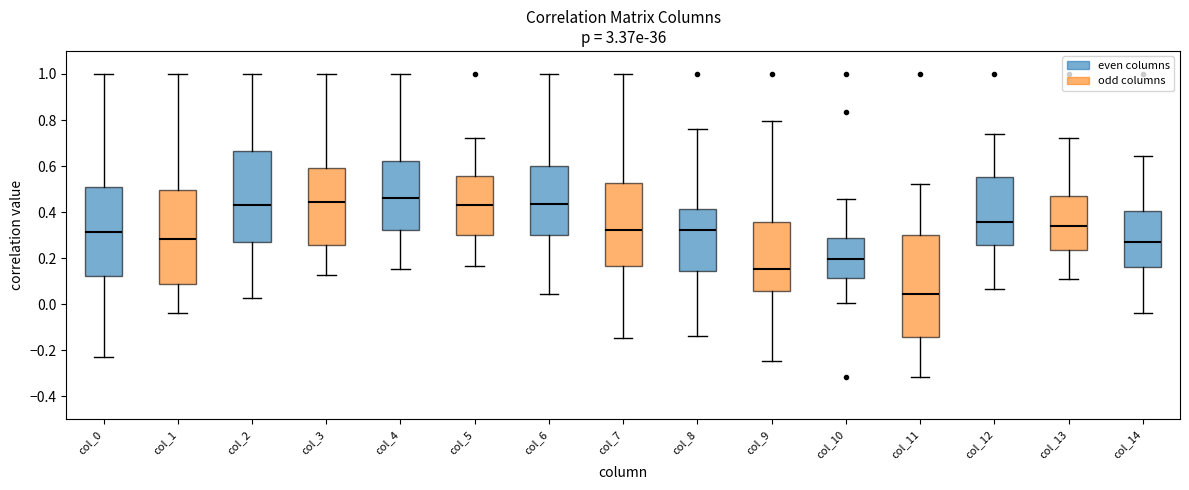

Comparing the boxes themselves (not the whiskers), which one is the tallest?

col_11